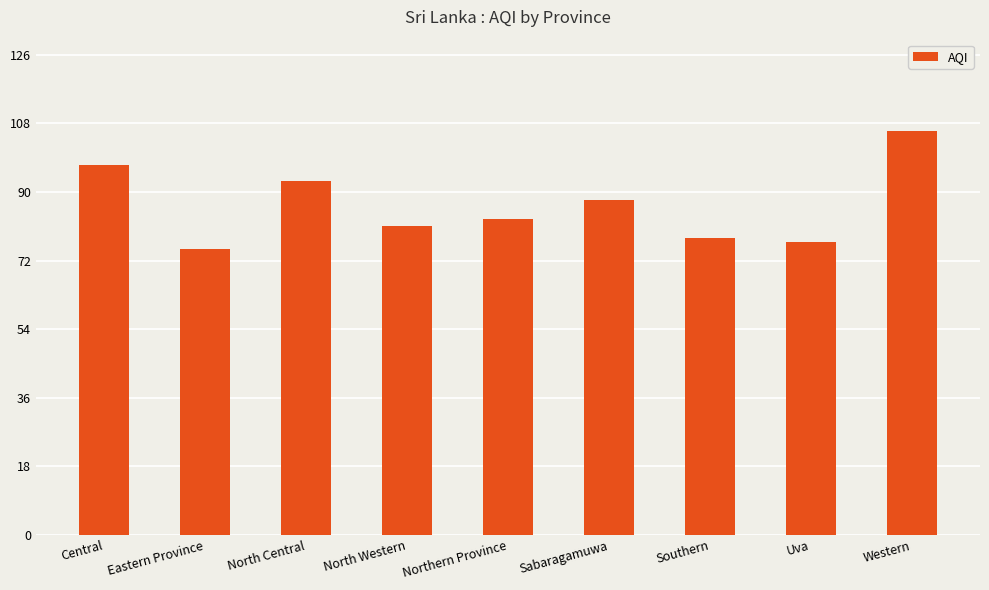

What is the difference between the maximum and minimum values?

31